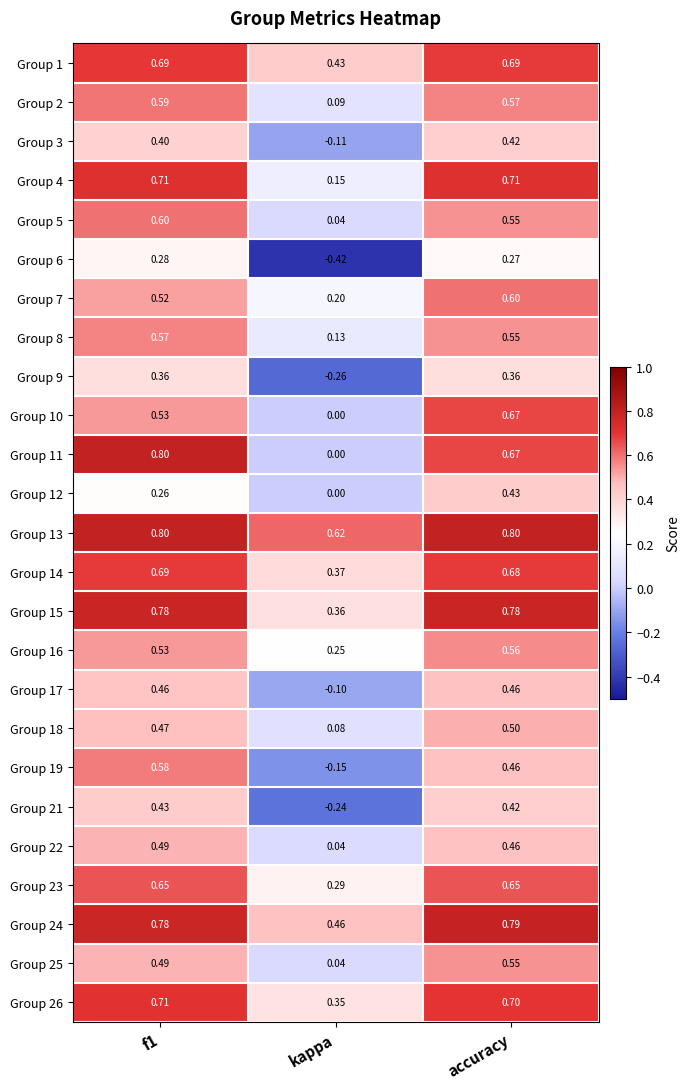

Which category has the lowest value in the Group 7 series?

kappa